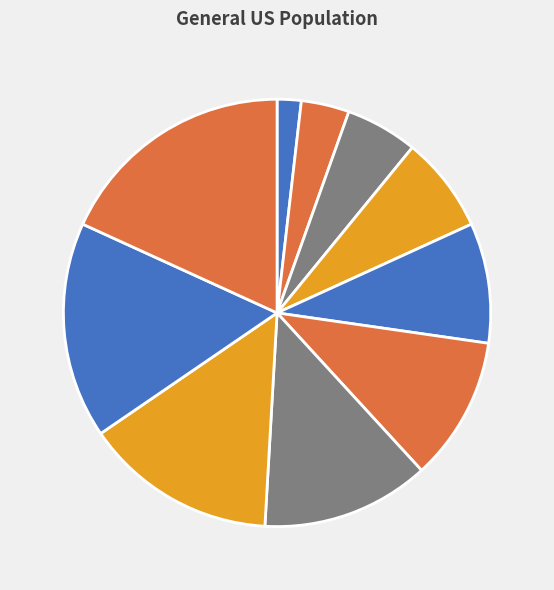

How many segments does this pie chart have?

10